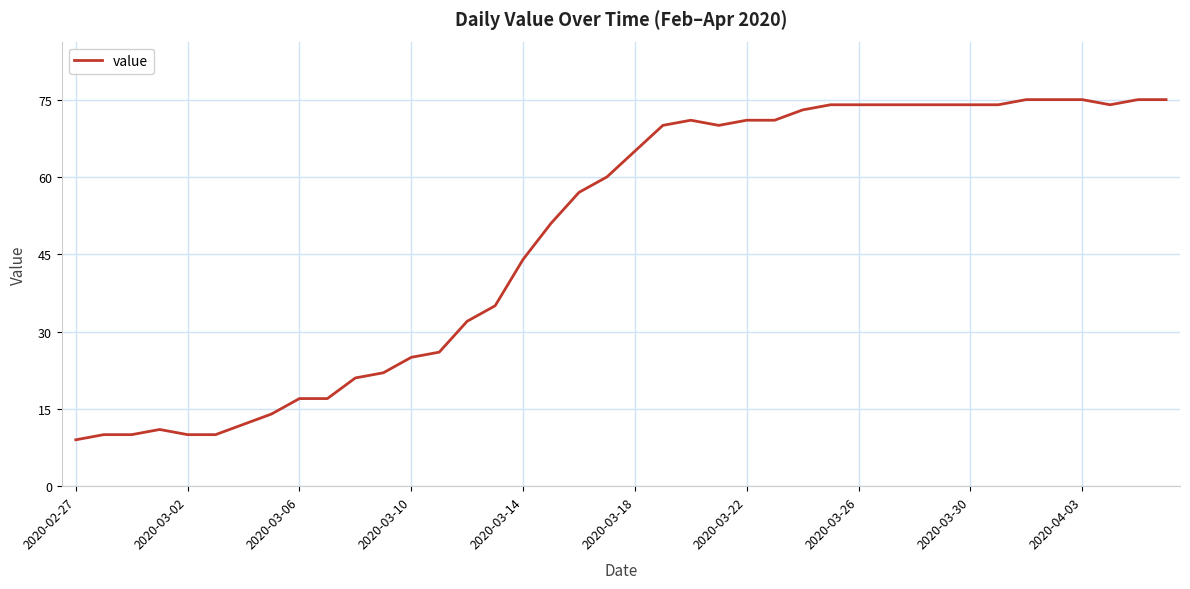

What is the difference between the maximum and minimum values?

66